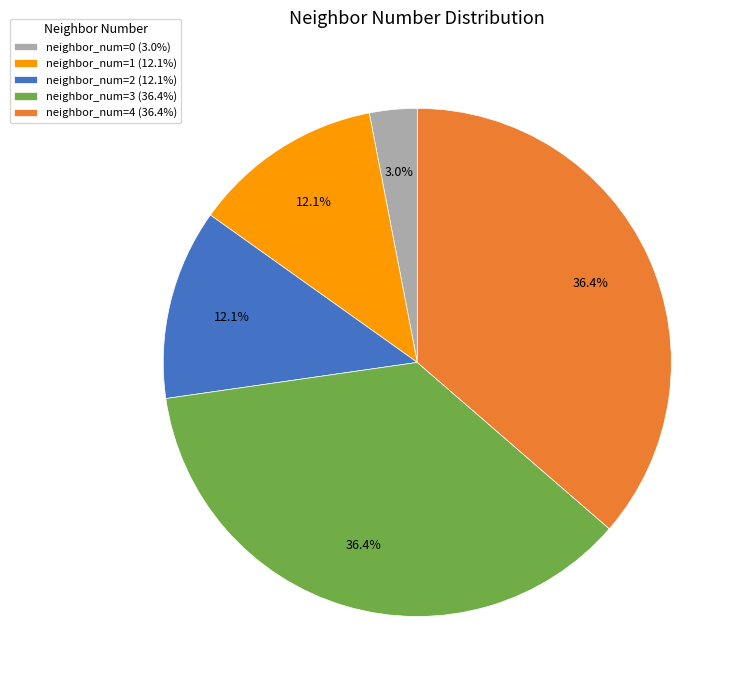

Combined, what portion of the pie is neighbor_num=3 and neighbor_num=1?

48.5%